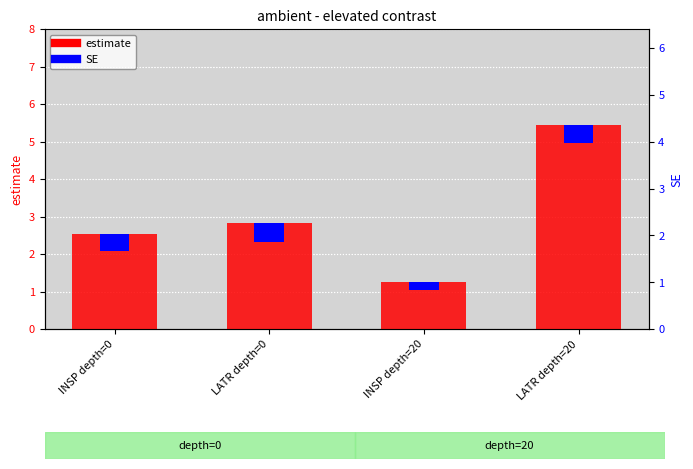

Reading left to right, what are all the values shown in this chart?

estimate: 2.5	2.8	1.3	5.5
SE: 0.5	0.5	0.2	0.5